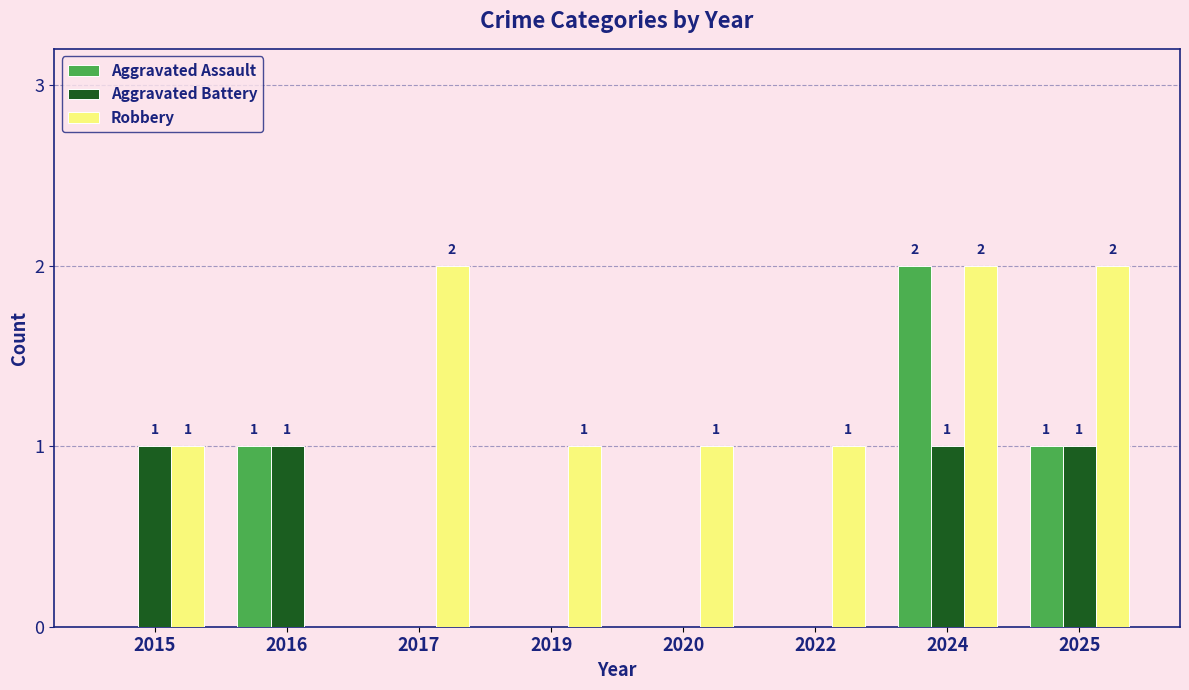

What is the greatest value displayed?

2